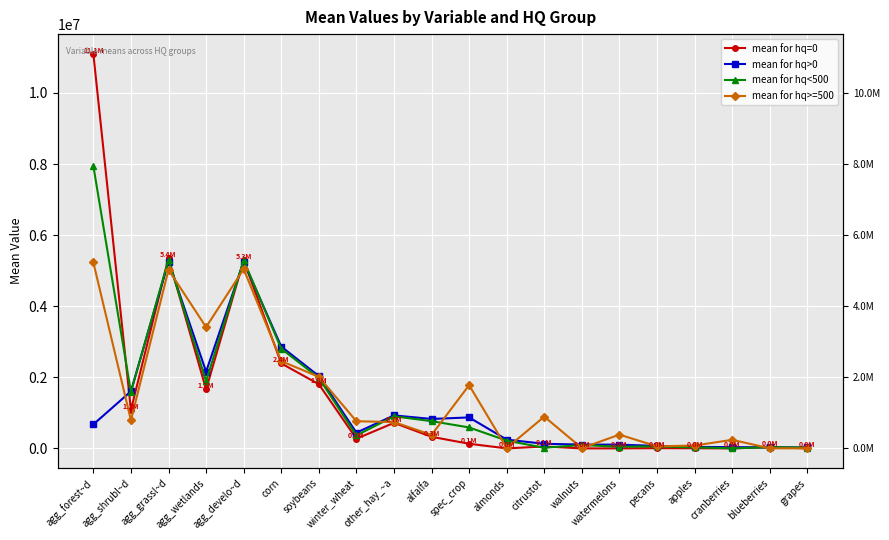

Between soybeans and agg_grassl~d, which is larger?

agg_grassl~d